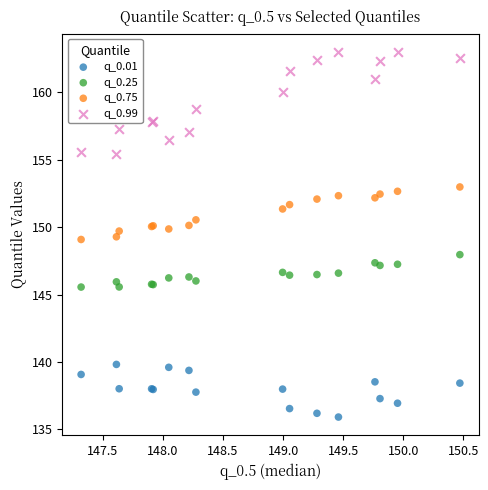

Which series contains the highest Y value?

q_0.99